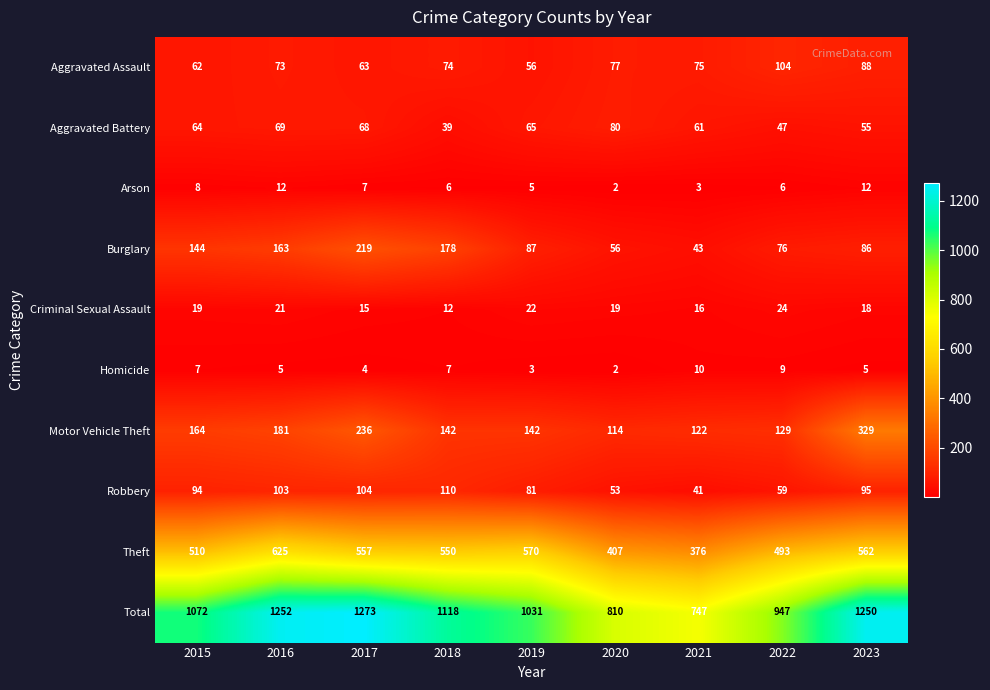

Where is Theft nearest to the value 500?

2022